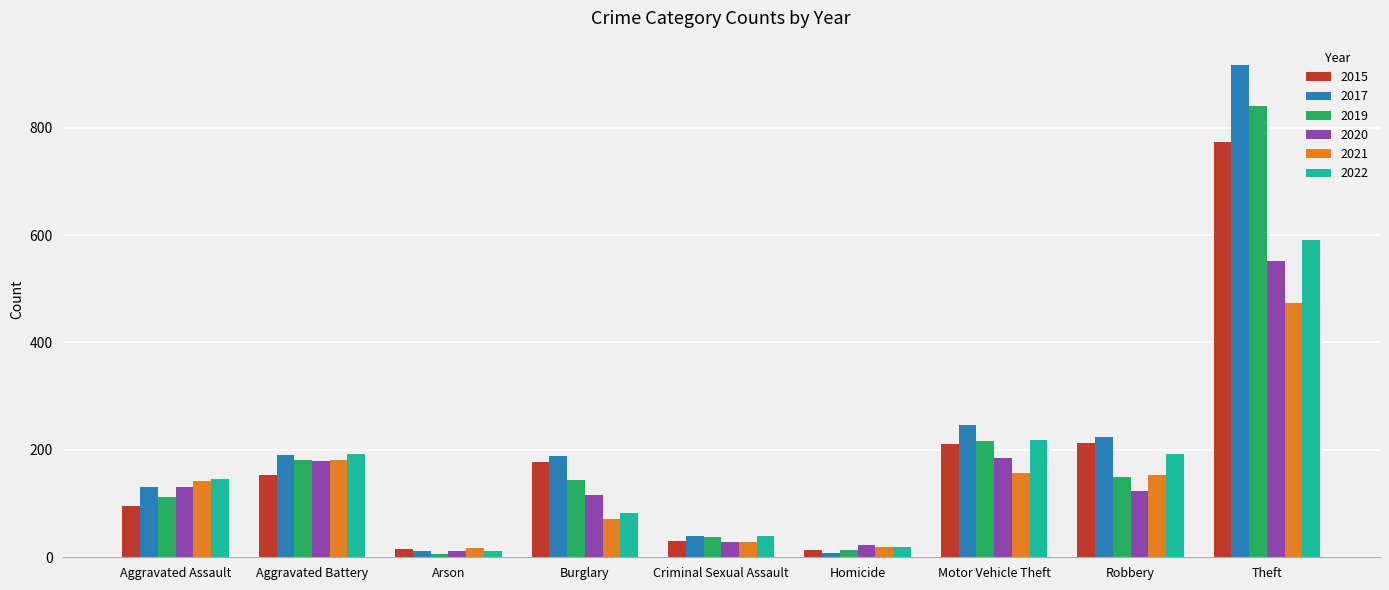

The value of 2022 at Theft is 591. True or false?

True